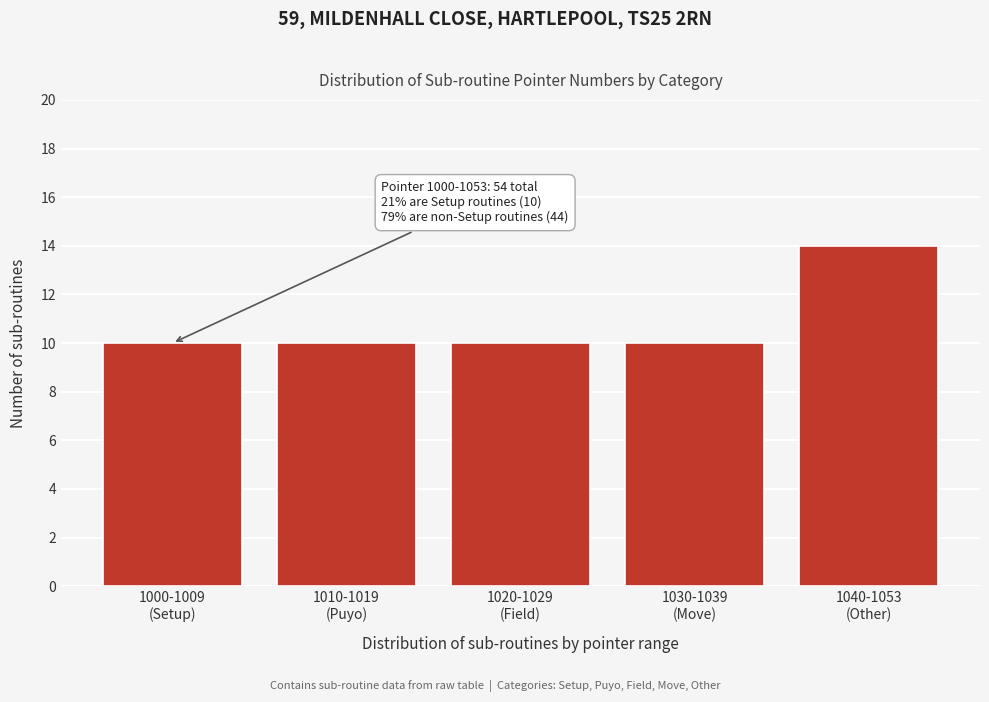

Reading right to left, list all the values displayed in this chart.

14	10	10	10	10